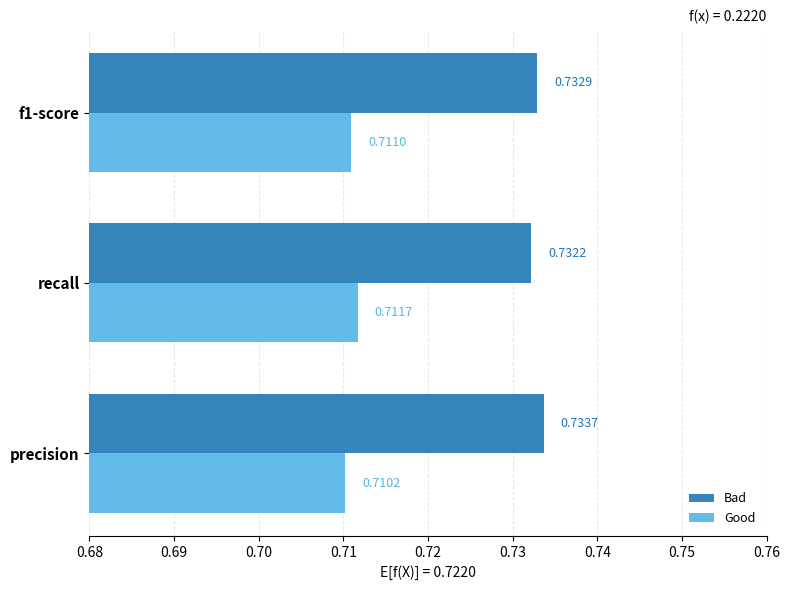

Where is Bad nearest to the value 0?

recall